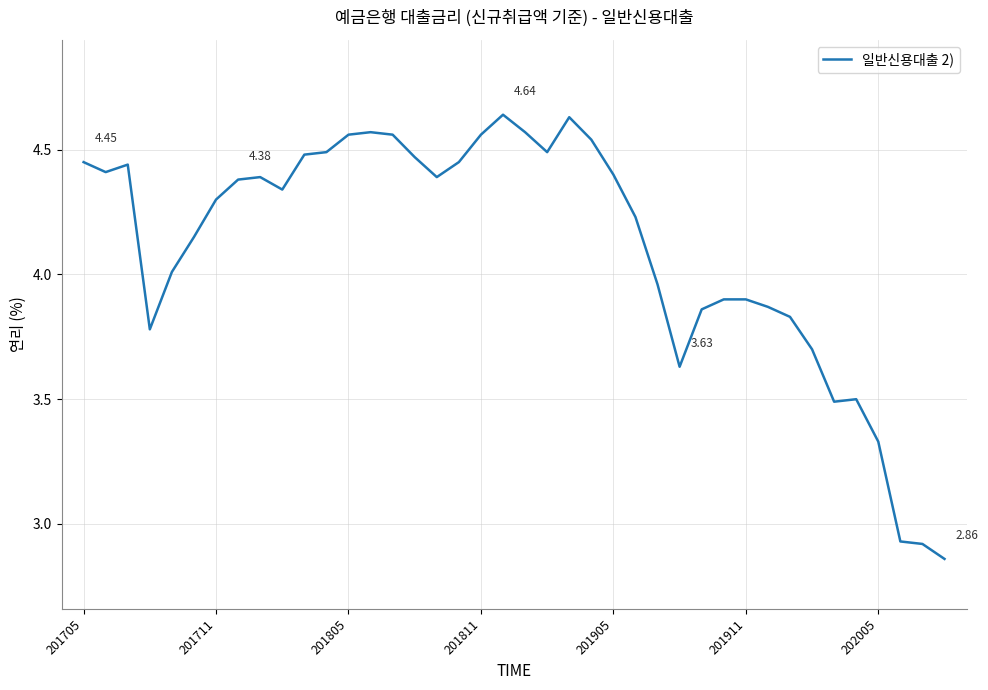

What is the difference between the maximum and minimum values?

1.8